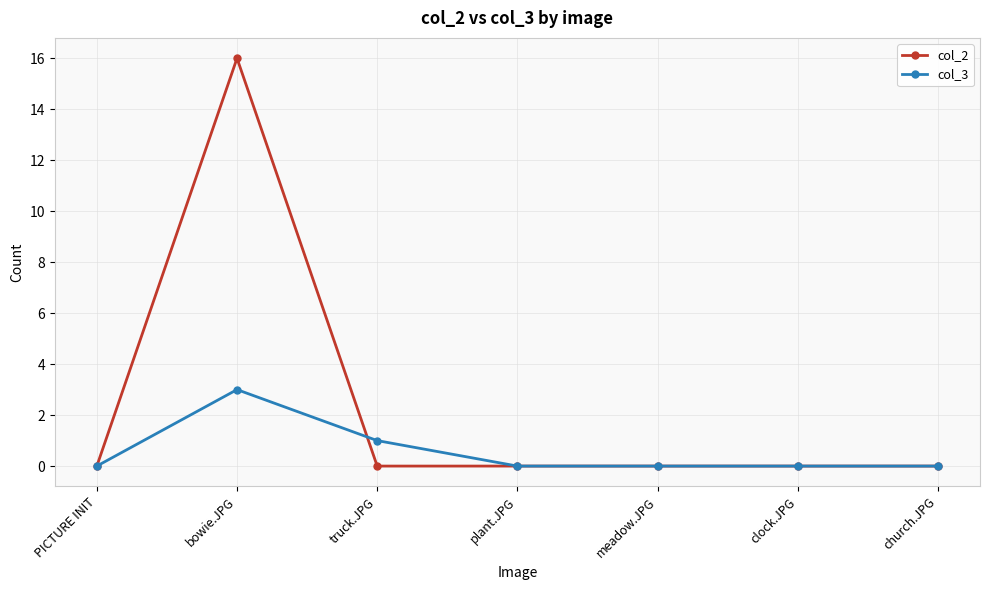

True or false: col_3 has more than 2 points higher than both neighbors.

False